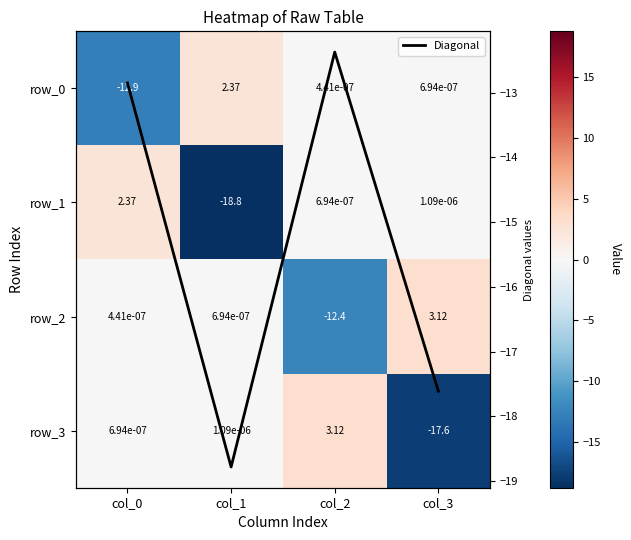

List the labels in order of row_3 value, largest first.

col_2, col_1, col_0, col_3